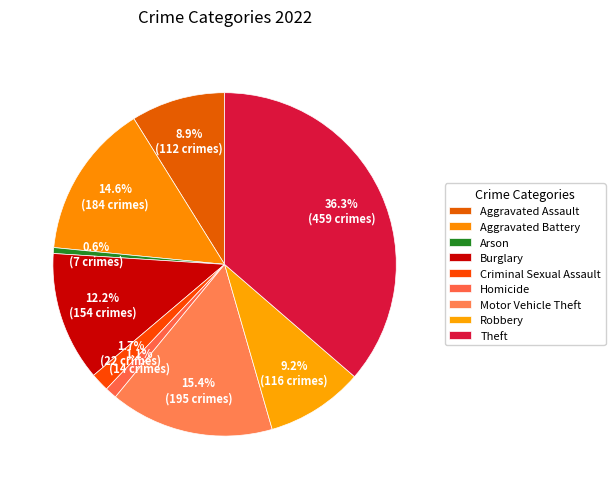

What is the change in value from Aggravated Battery to Robbery?

-68